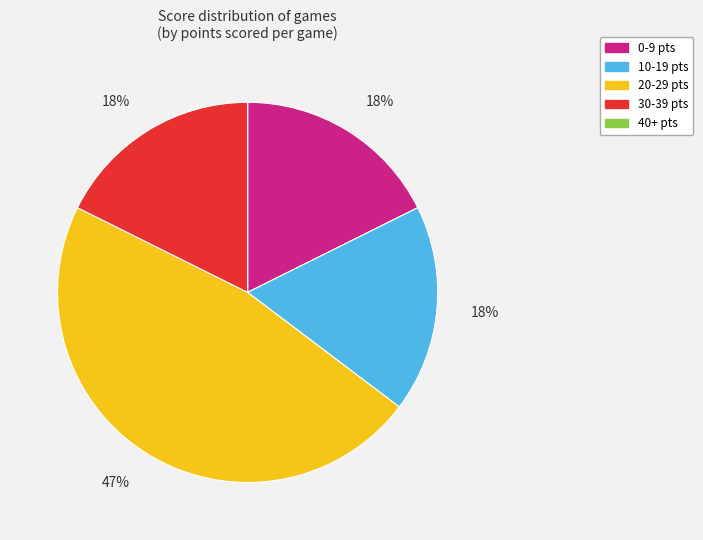

To the nearest percent, what is the average slice percentage?

20%